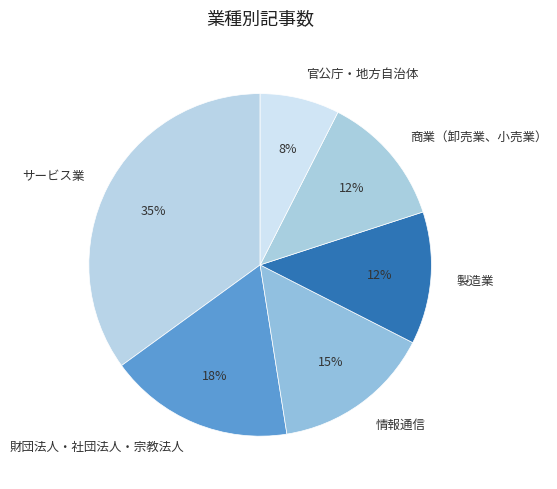

To the nearest percent, what is the average slice percentage?

17%